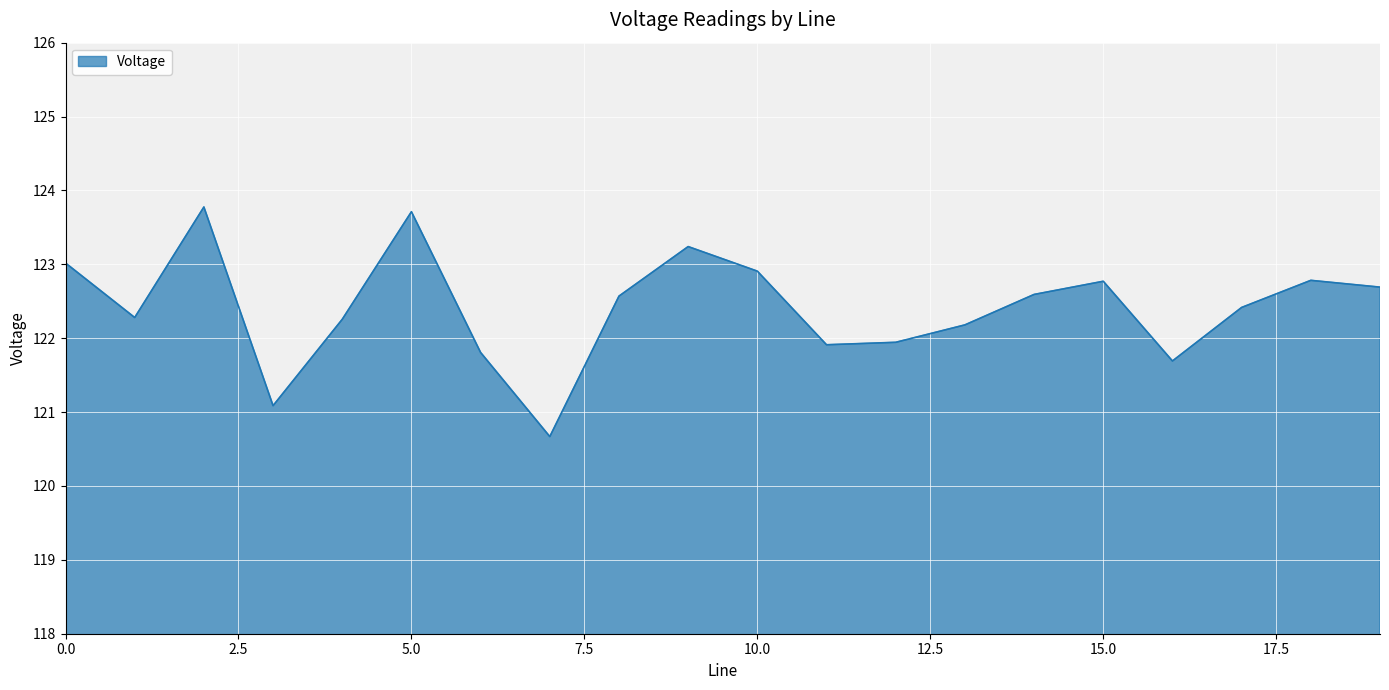

What is the maximum value shown in the chart?

123.8